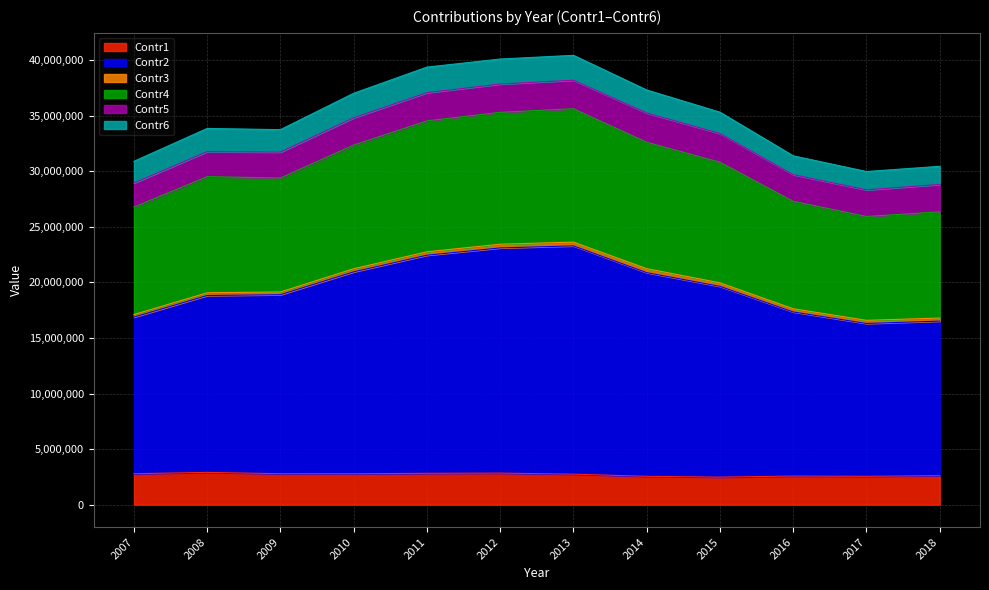

The value of Contr1 at 2017 is 4378424. True or false?

False